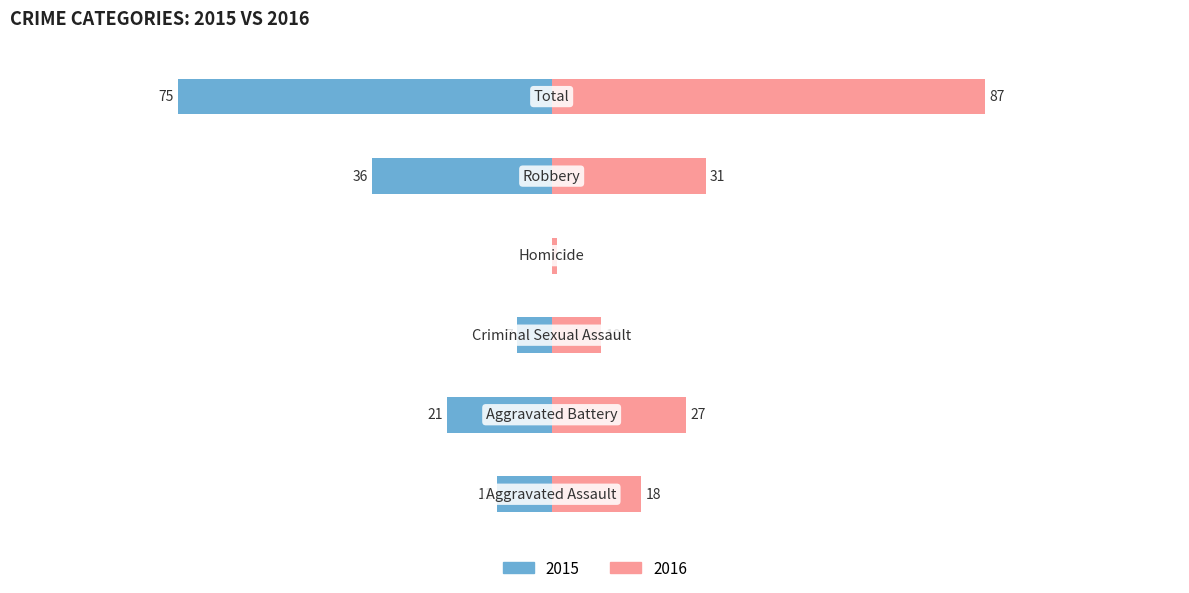

Between Robbery and Total, which series saw the biggest shift?

Right